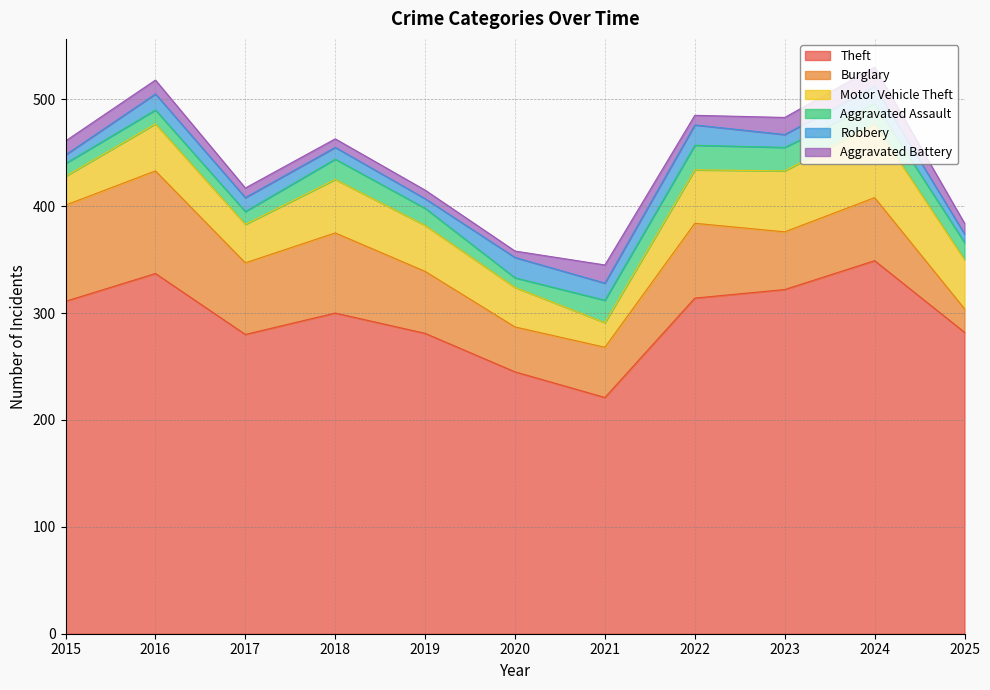

What are all the series names shown in the legend?

Theft, Burglary, Motor Vehicle Theft, Aggravated Assault, Robbery, Aggravated Battery